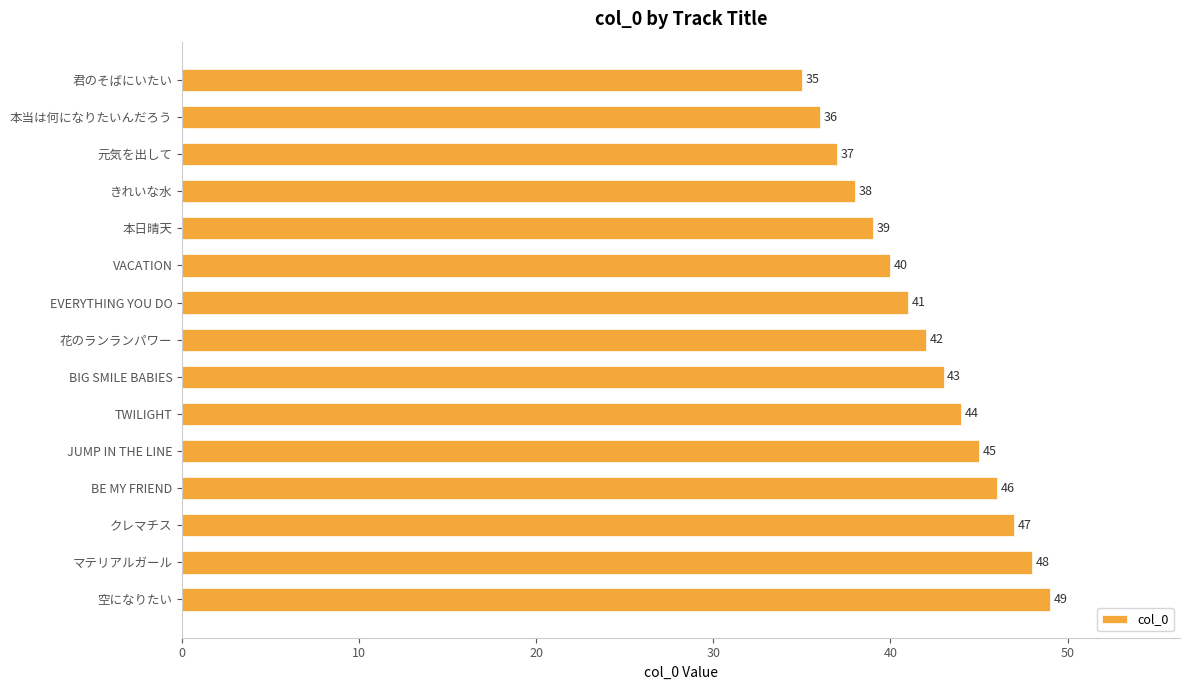

What is the value of the 15th bar from the top?

49